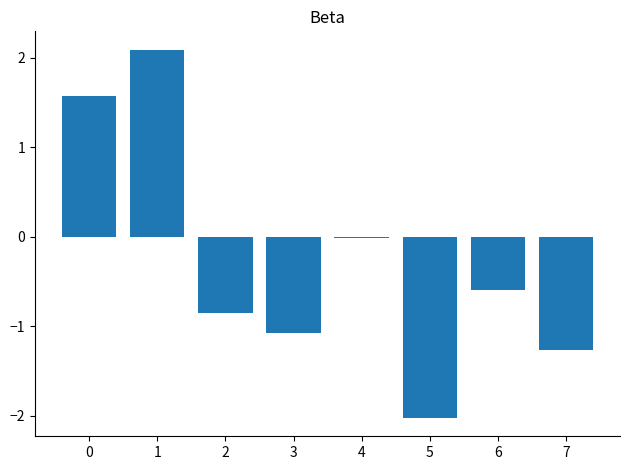

What is the change in value from 2 to 5?

-1.2